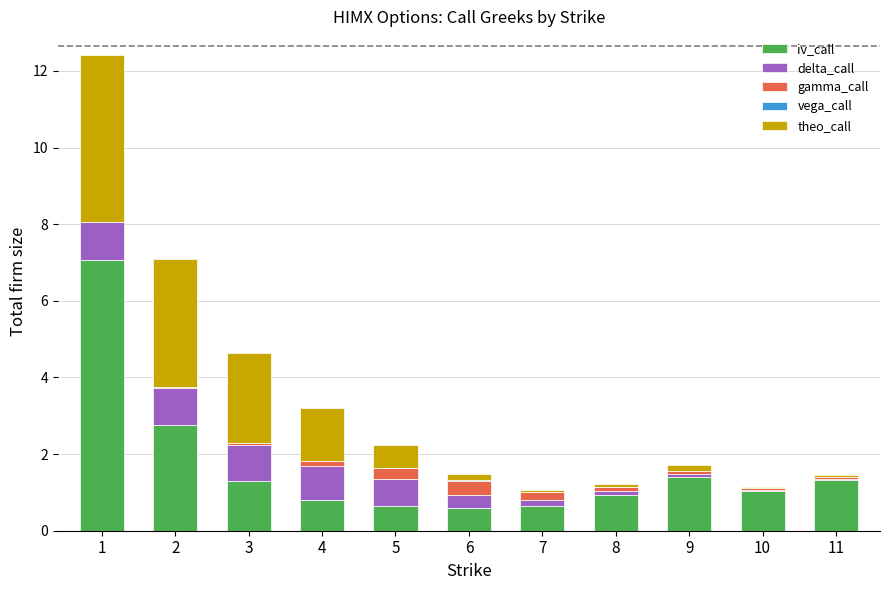

Is it true that iv_call equals 1.4 at 9?

True